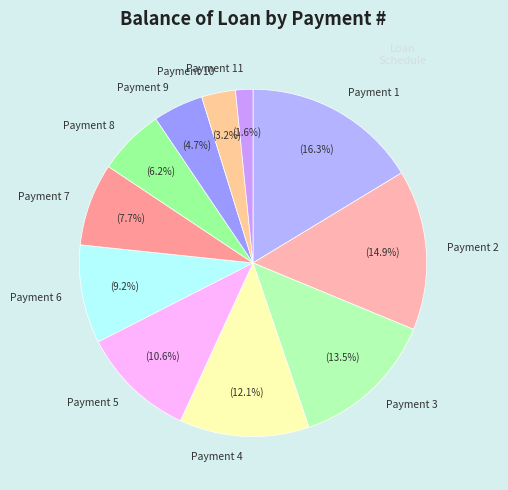

To the nearest percent, what is the difference between the largest and smallest slice percentages?

15%